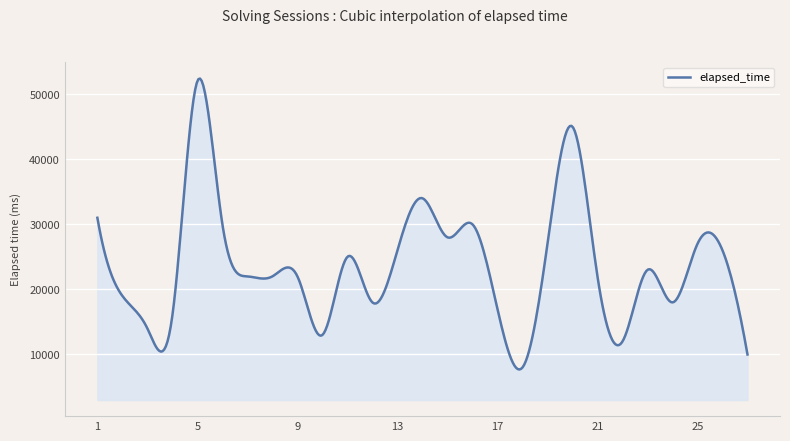

What is the difference between the maximum and minimum values?

44684.2